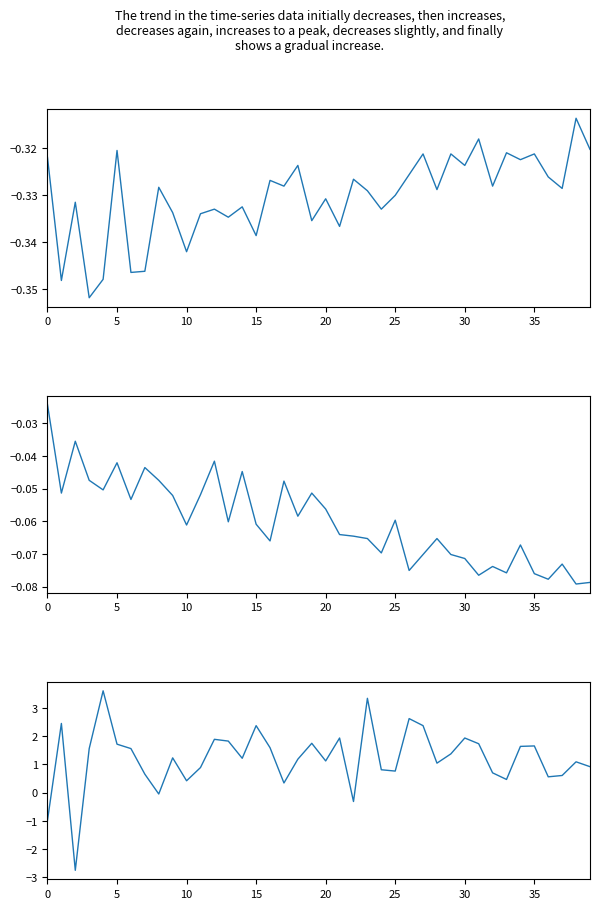

After their last crossing, which series has the higher values: accel_y or gyro_x?

gyro_x